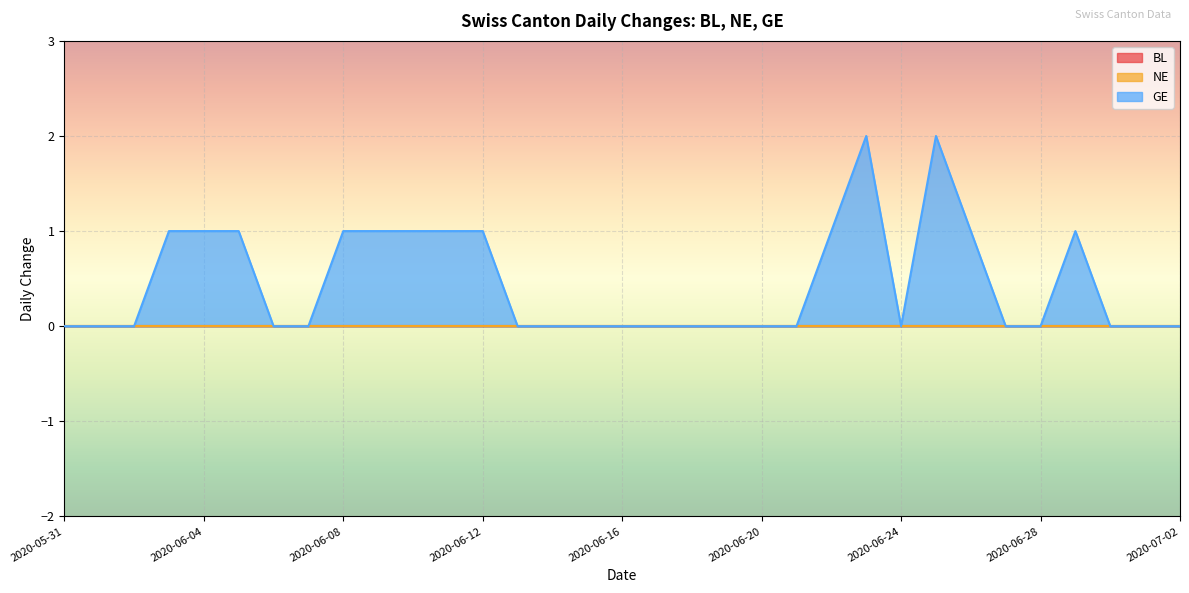

Reading left to right, transcribe all the data shown in this chart.

BL: 2020-05-31=0	2020-06-01=0	2020-06-02=0	2020-06-03=0	2020-06-04=0	2020-06-05=0	2020-06-06=0	2020-06-07=0	2020-06-08=0	2020-06-09=0	2020-06-10=0	2020-06-11=0	2020-06-12=0	2020-06-13=0	2020-06-14=0	2020-06-15=0	2020-06-16=0	2020-06-17=0	2020-06-18=0	2020-06-19=0	2020-06-20=0	2020-06-21=0	2020-06-22=0	2020-06-23=0	2020-06-24=0	2020-06-25=0	2020-06-26=0	2020-06-27=0	2020-06-28=0	2020-06-29=0	2020-06-30=0	2020-07-01=0	2020-07-02=0
NE: 2020-05-31=0	2020-06-01=0	2020-06-02=0	2020-06-03=0	2020-06-04=0	2020-06-05=0	2020-06-06=0	2020-06-07=0	2020-06-08=0	2020-06-09=0	2020-06-10=0	2020-06-11=0	2020-06-12=0	2020-06-13=0	2020-06-14=0	2020-06-15=0	2020-06-16=0	2020-06-17=0	2020-06-18=0	2020-06-19=0	2020-06-20=0	2020-06-21=0	2020-06-22=0	2020-06-23=0	2020-06-24=0	2020-06-25=0	2020-06-26=0	2020-06-27=0	2020-06-28=0	2020-06-29=0	2020-06-30=0	2020-07-01=0	2020-07-02=0
GE: 2020-05-31=0	2020-06-01=0	2020-06-02=0	2020-06-03=1	2020-06-04=1	2020-06-05=1	2020-06-06=0	2020-06-07=0	2020-06-08=1	2020-06-09=1	2020-06-10=1	2020-06-11=1	2020-06-12=1	2020-06-13=0	2020-06-14=0	2020-06-15=0	2020-06-16=0	2020-06-17=0	2020-06-18=0	2020-06-19=0	2020-06-20=0	2020-06-21=0	2020-06-22=1	2020-06-23=2	2020-06-24=0	2020-06-25=2	2020-06-26=1	2020-06-27=0	2020-06-28=0	2020-06-29=1	2020-06-30=0	2020-07-01=0	2020-07-02=0